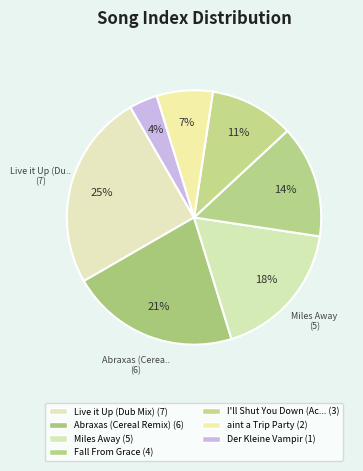

How many slices are in this pie chart?

7